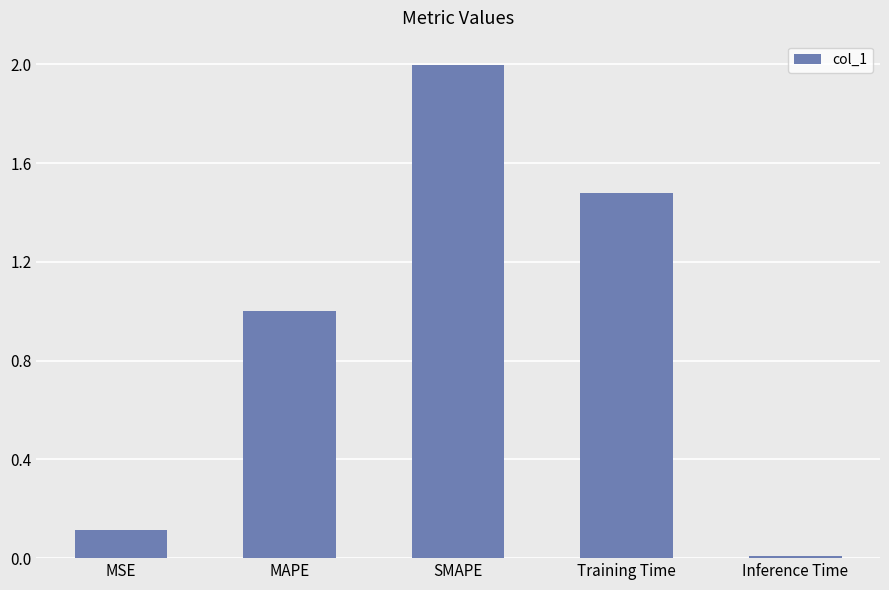

What is the approximate value at SMAPE?

2.0